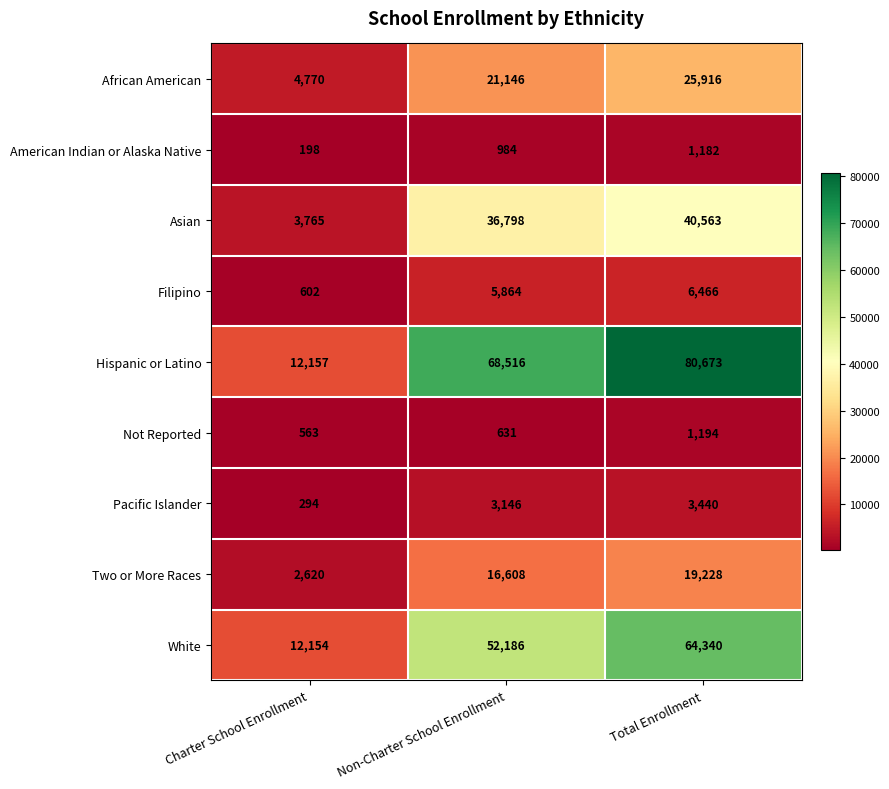

List the labels in order of Two or More Races value, largest first.

Total Enrollment, Non-Charter School Enrollment, Charter School Enrollment